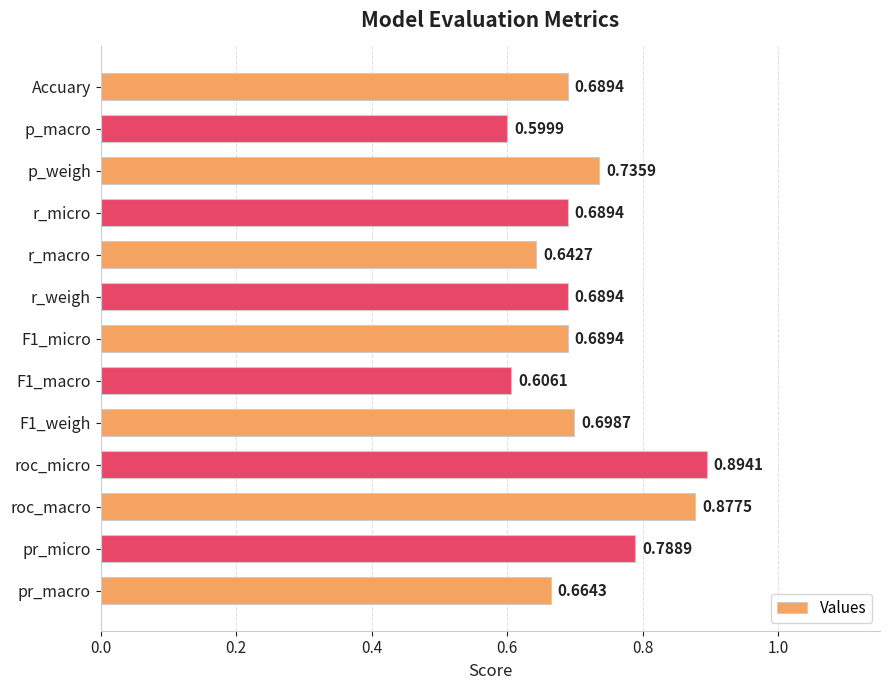

Count the number of data series in this chart.

1